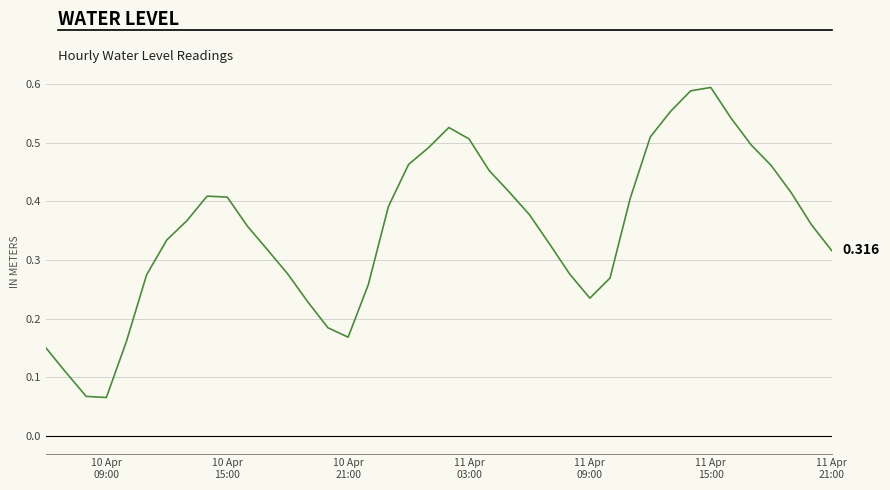

Which label corresponds to the largest value in the chart?

11 Apr
15:00